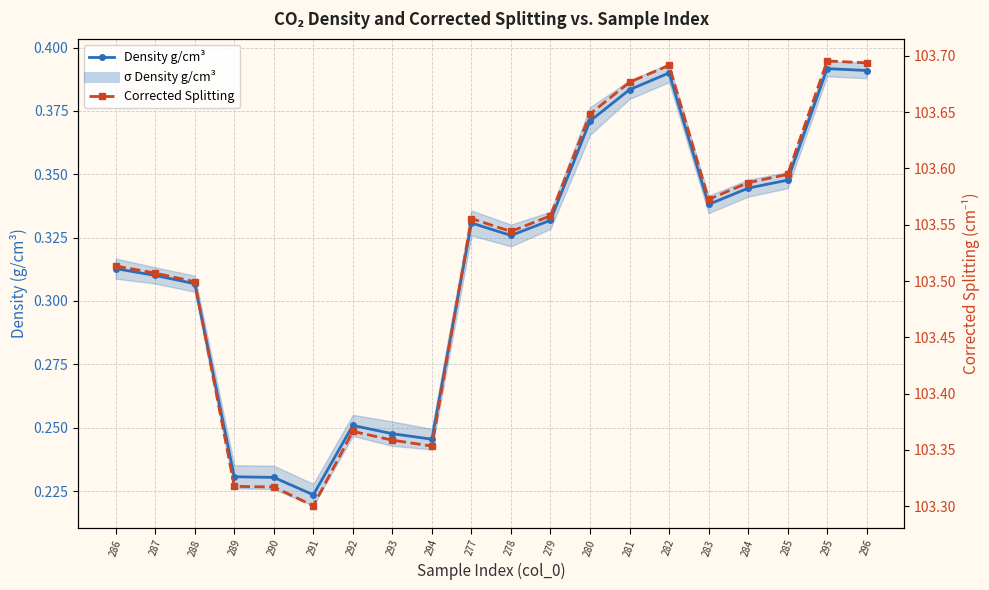

What is the total value across all series at 281?

104.1